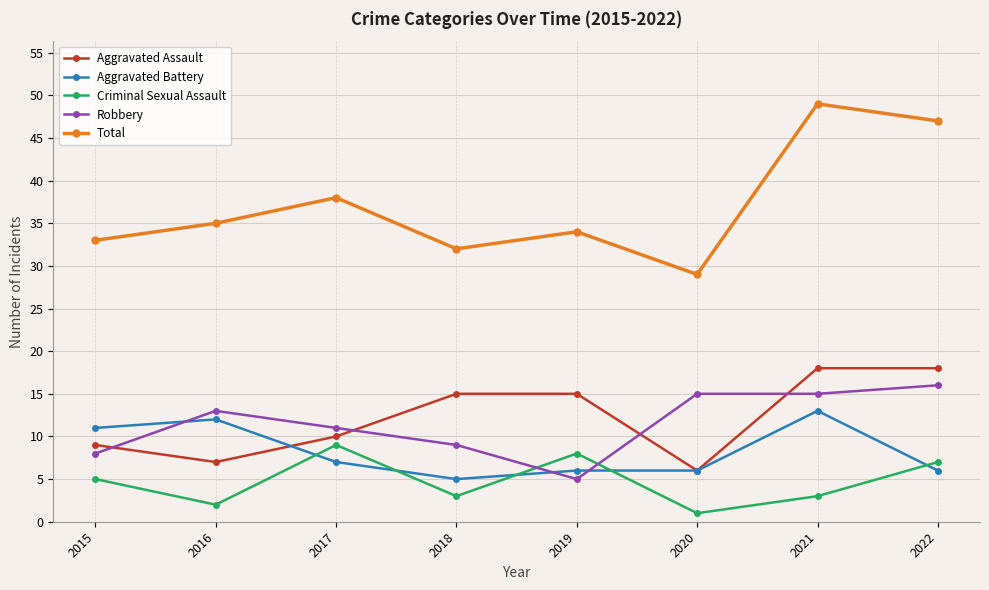

At which category does Aggravated Assault reach its first local valley?

2016